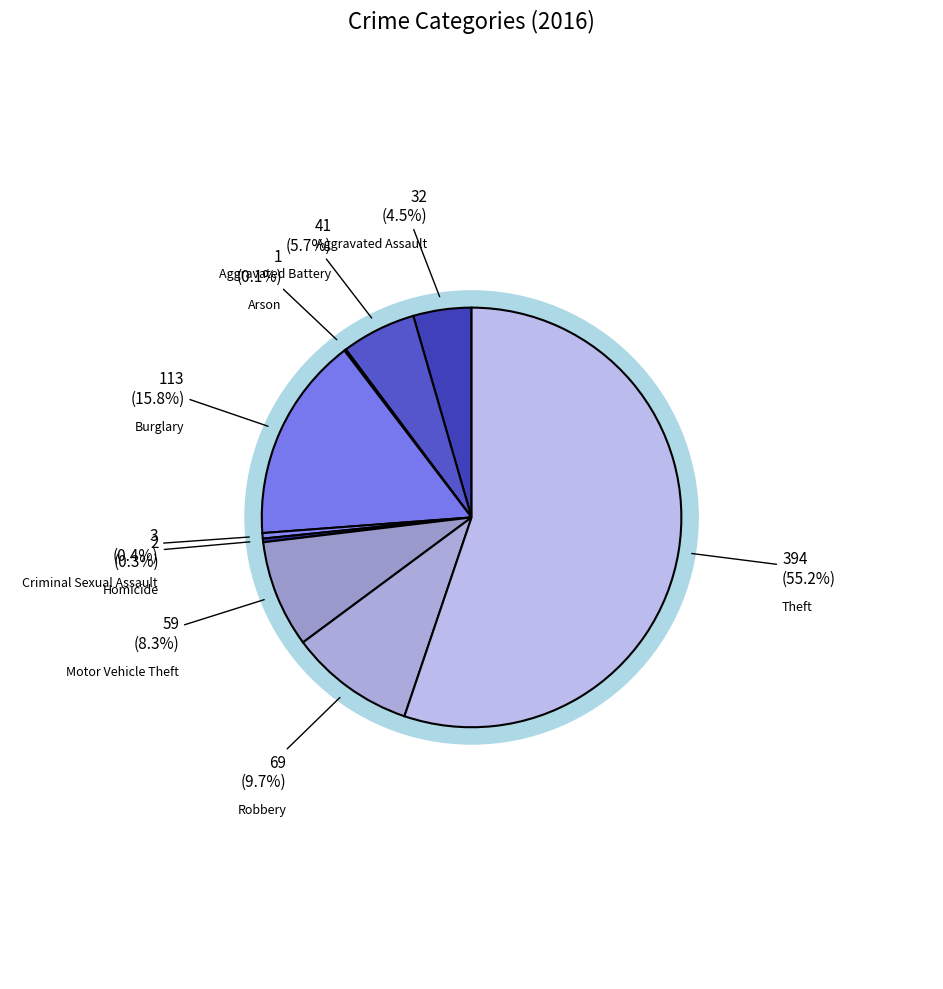

Rank the categories by value from highest to lowest.

Theft, Burglary, Robbery, Motor Vehicle Theft, Aggravated Battery, Aggravated Assault, Criminal Sexual Assault, Homicide, Arson